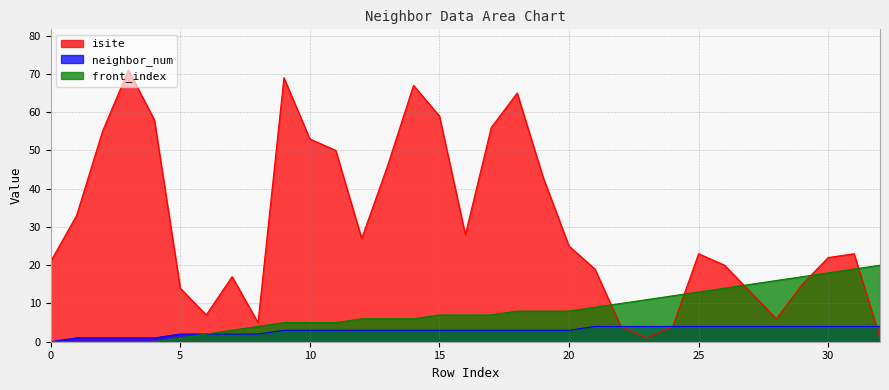

What is the value of the isite point at the 20th from the left?

43